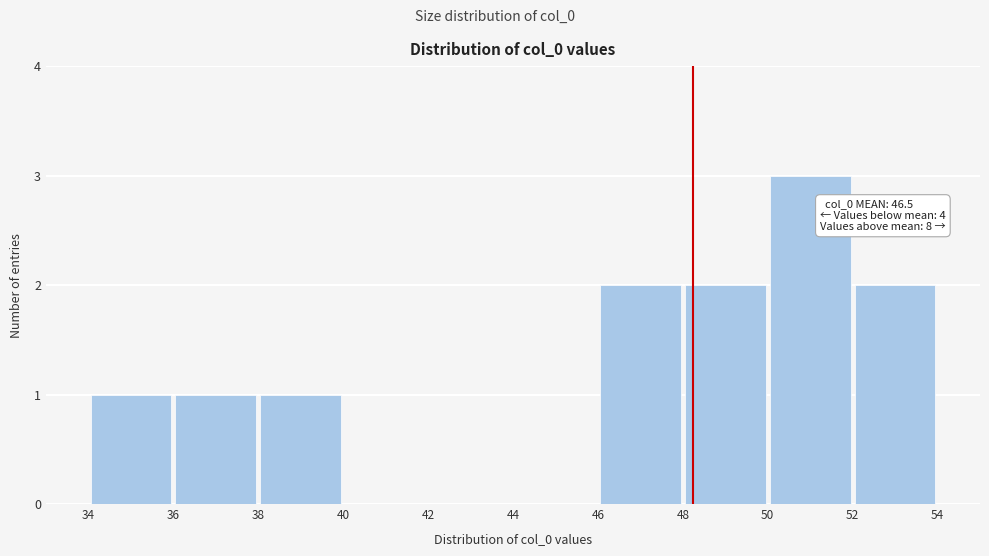

Over which range of the x-axis is the bar tallest?

50 to 52